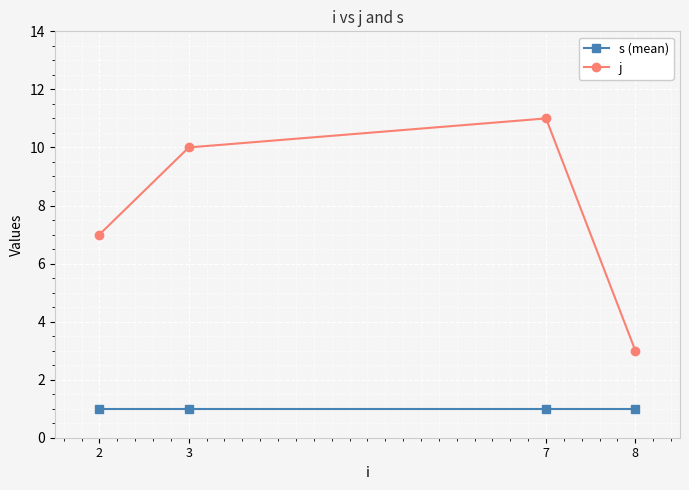

What is the greatest value displayed?

11